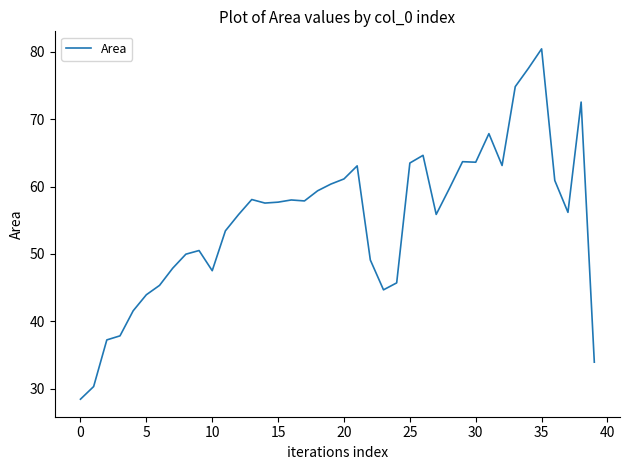

What is the greatest value displayed?

80.4